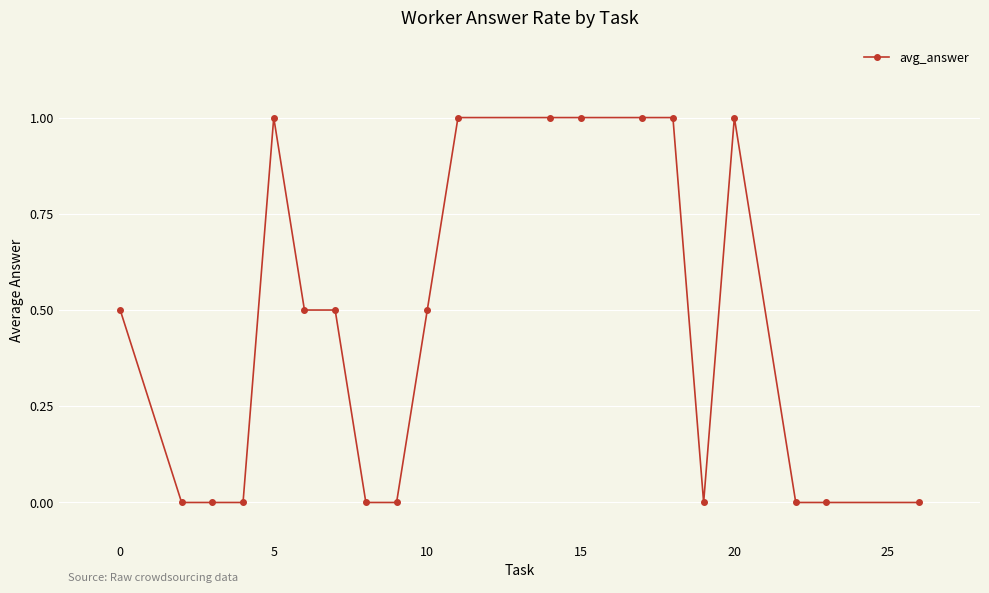

What is the greatest value displayed?

1.0